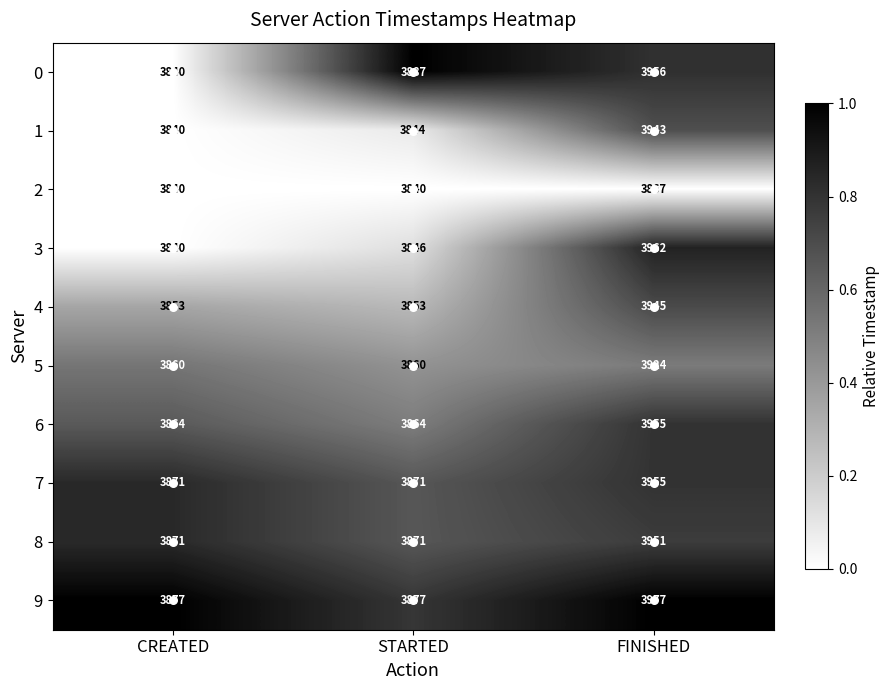

Which category has the highest value in the 5 series?

FINISHED